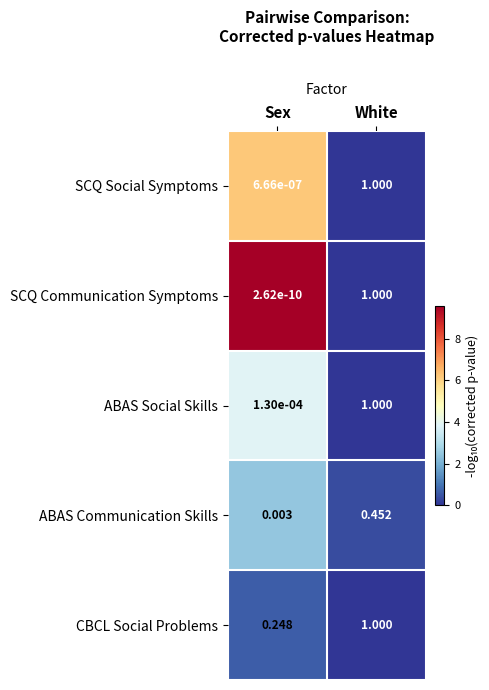

At which label is CBCL Social Problems closest to 0?

Sex